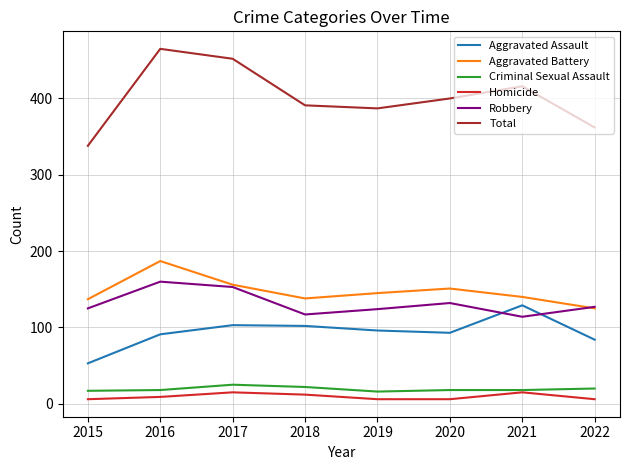

What is the minimum value for Homicide?

6